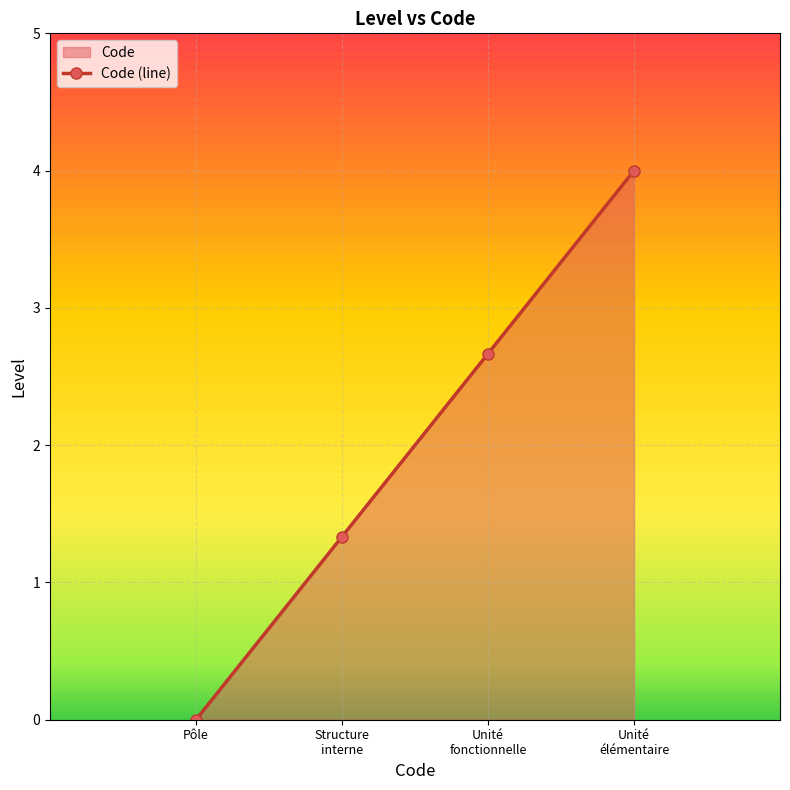

At which category does the chart reach its minimum across all series?

Pôle